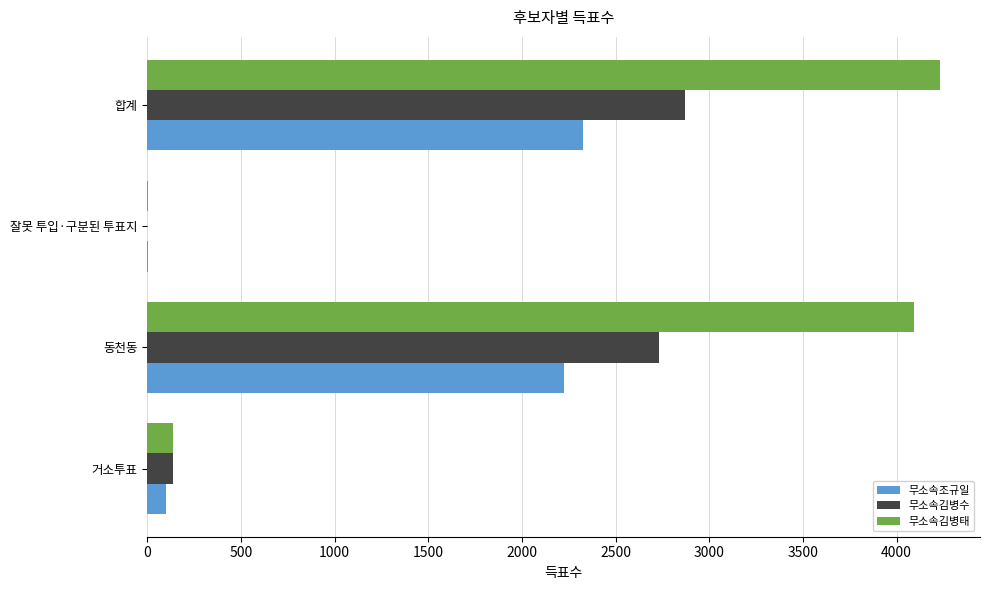

What is the greatest value displayed?

4234